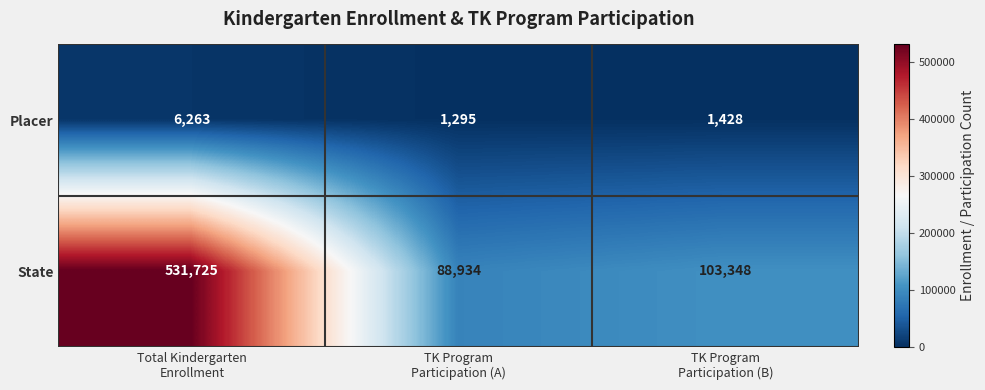

What is the sum of all Placer values?

8986